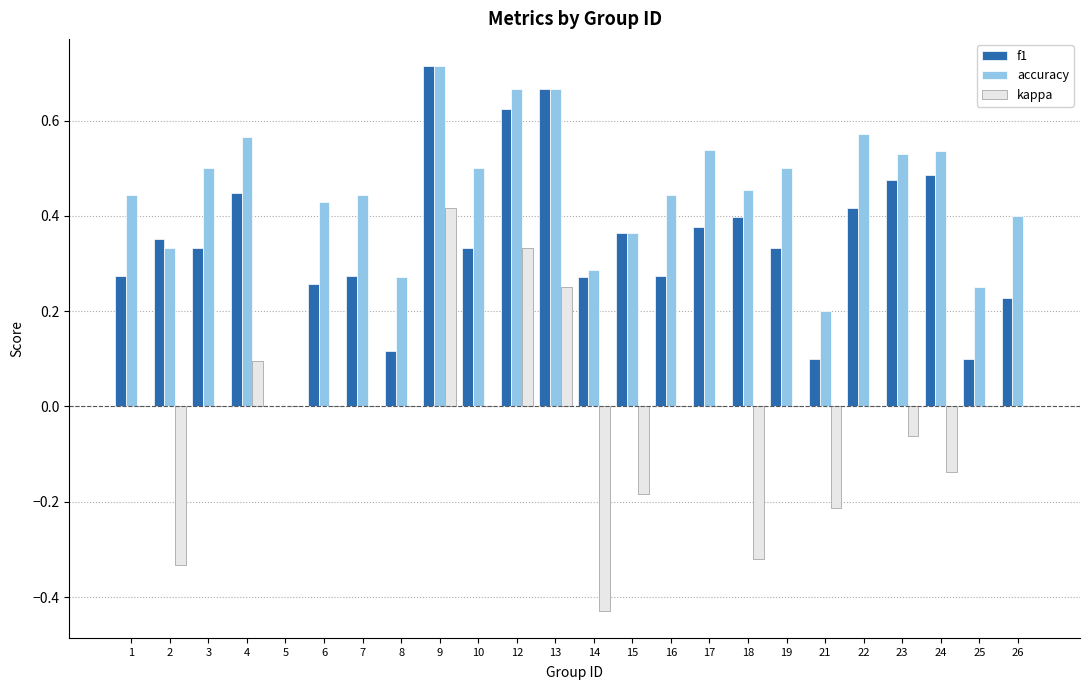

Does the chart contain stacked bars?

No